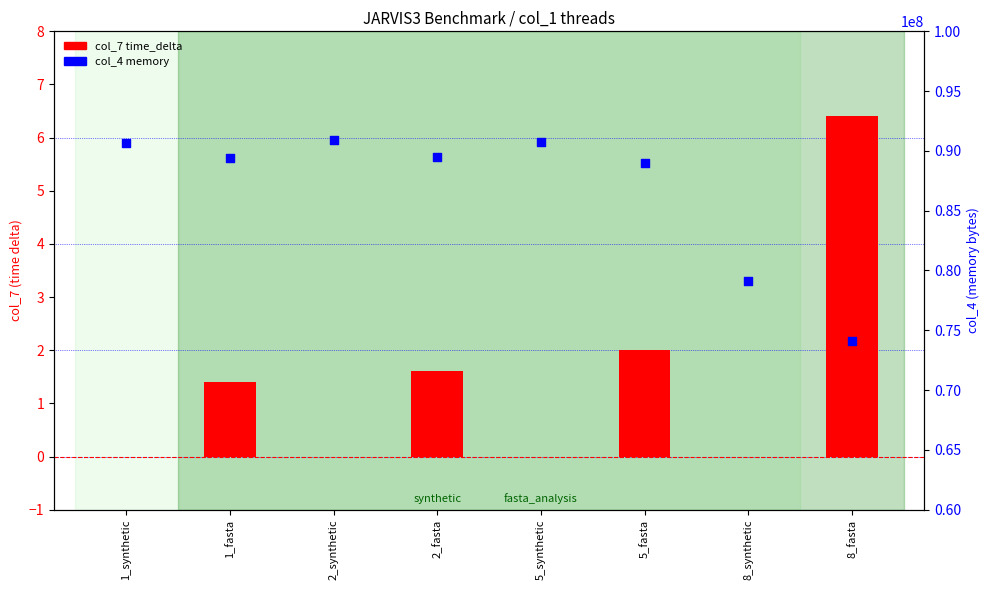

Which series reaches the maximum Y coordinate?

col_4 memory